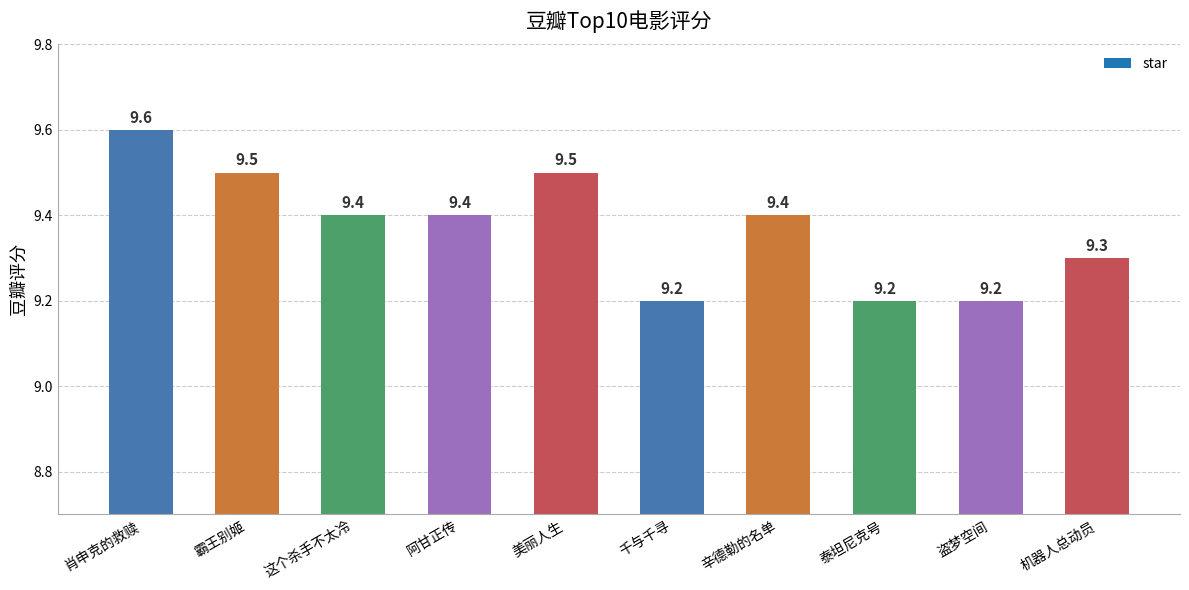

Reading right to left, extract all data points from this chart.

9.3	9.2	9.2	9.4	9.2	9.5	9.4	9.4	9.5	9.6